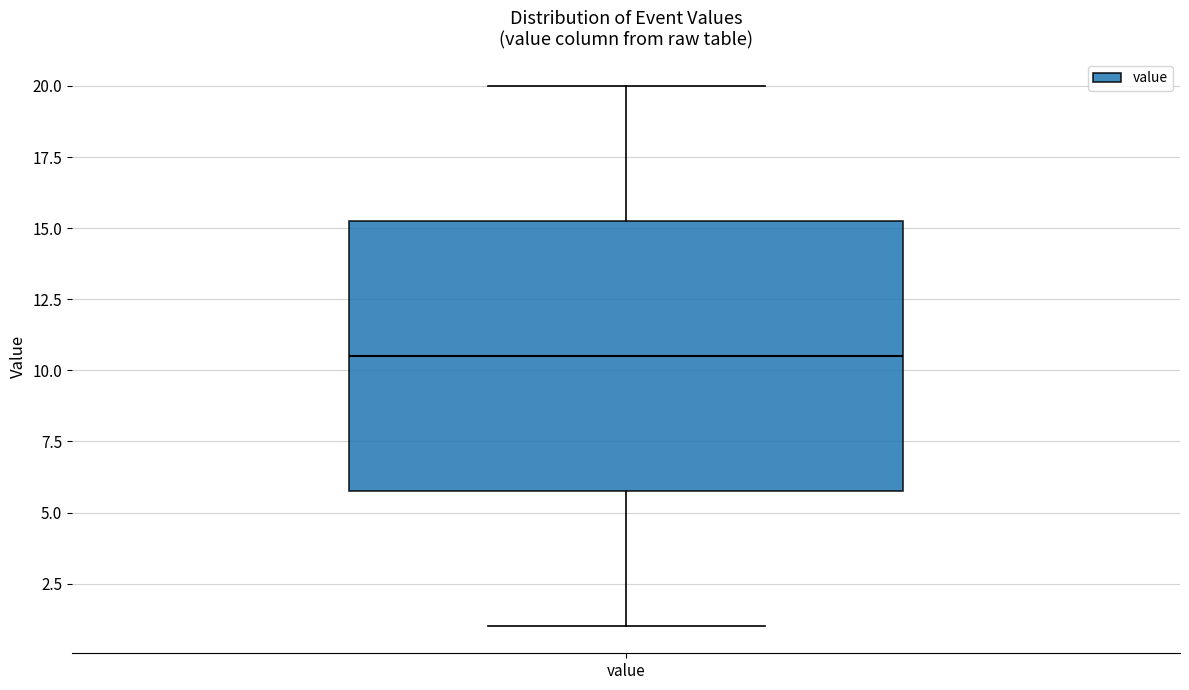

Where does the median line of the box for value sit on the y-axis? The values are not printed on the chart, so give them approximately, as read against the axis.

10.5